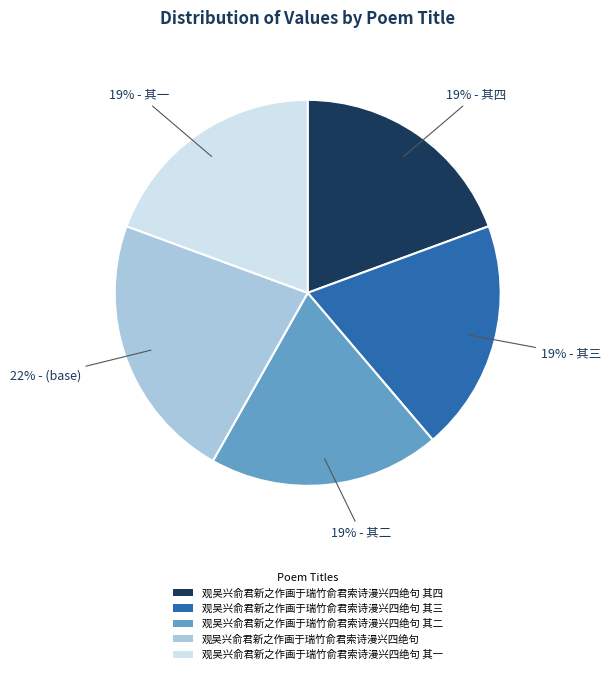

The 观吴兴俞君新之作画于瑞竹俞君索诗漫兴四绝句 其二 slice represents 7% of the pie. True or false?

False